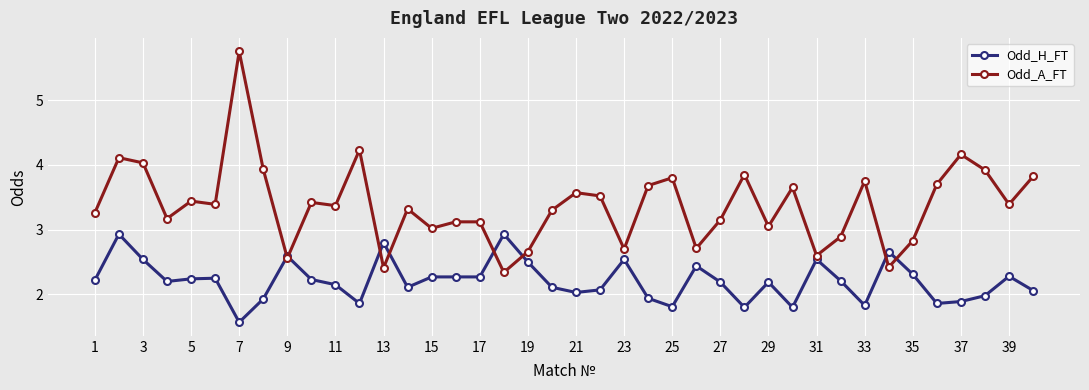

List the series in order of their overall mean, highest first.

Odd_A_FT, Odd_H_FT